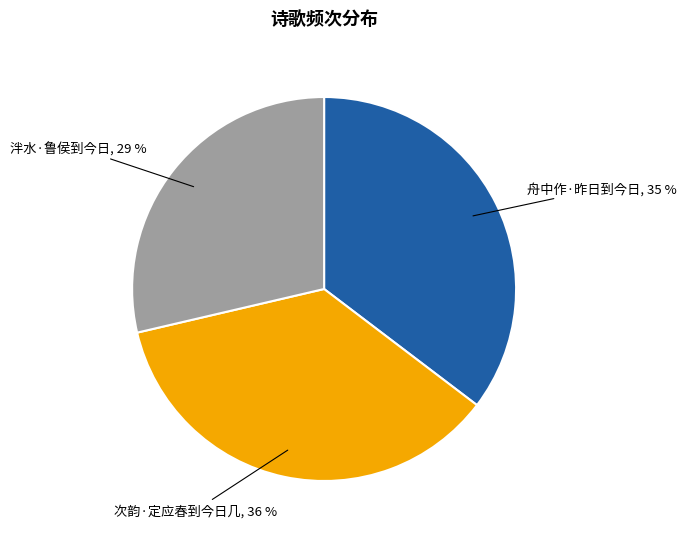

To the nearest percent, what is the average slice percentage?

33%